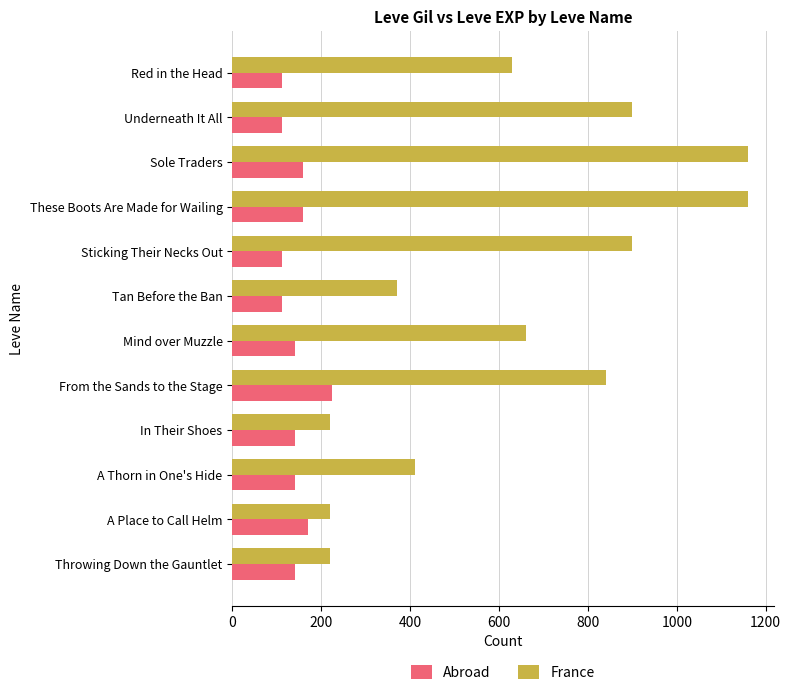

What is the spread (max minus min) of values at Sole Traders?

1000